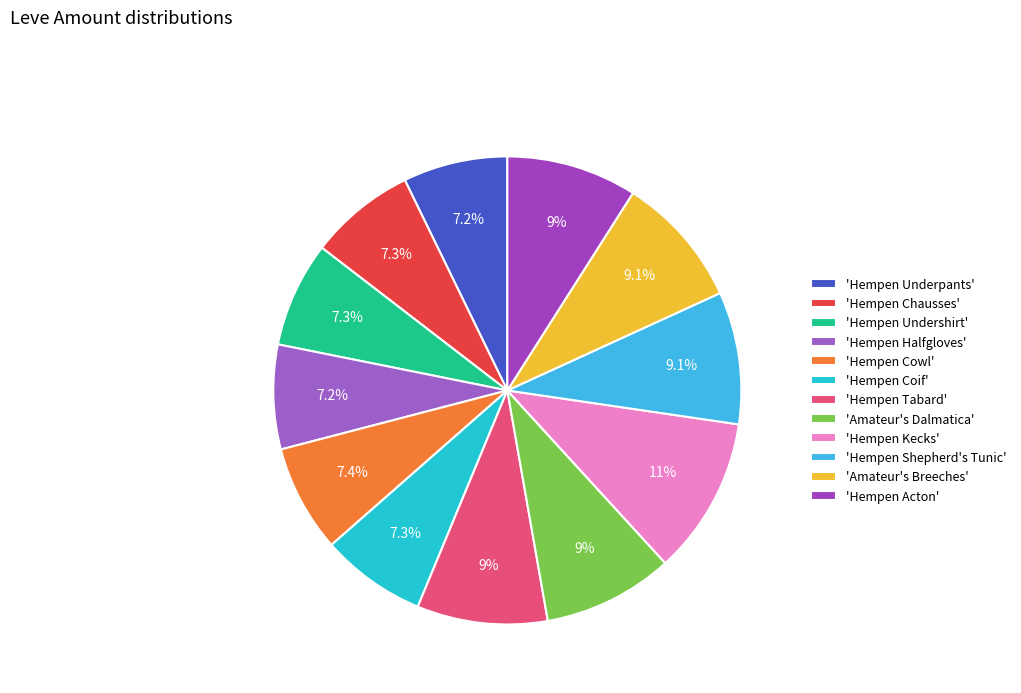

How many segments does this pie chart have?

12